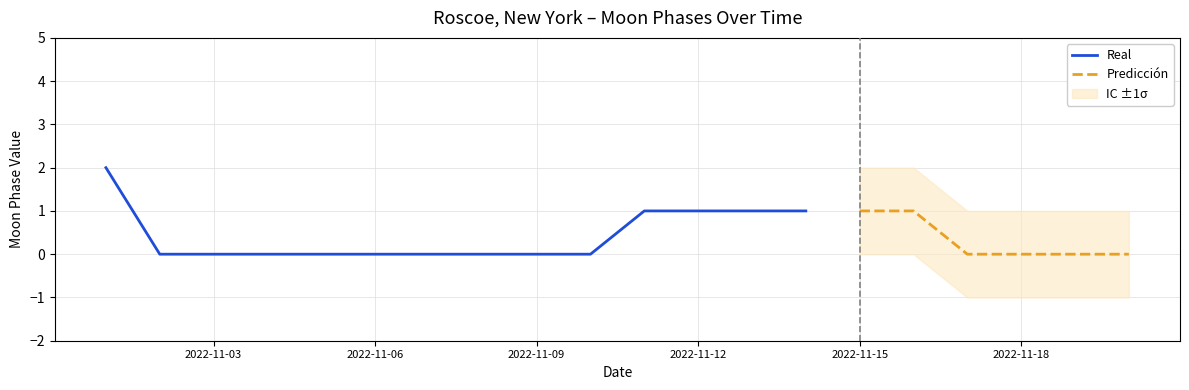

Which category has the highest value across all series?

2022-11-01